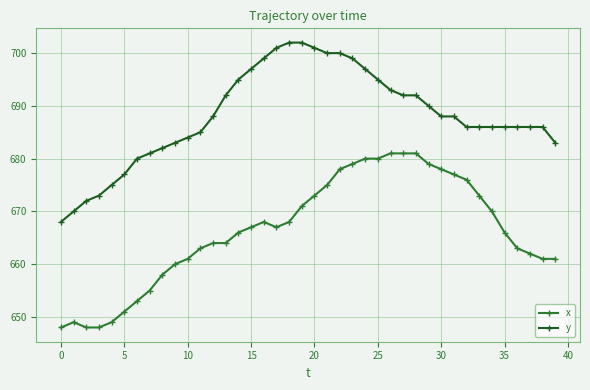

What is the value of the y point at the 35th from the left?

686